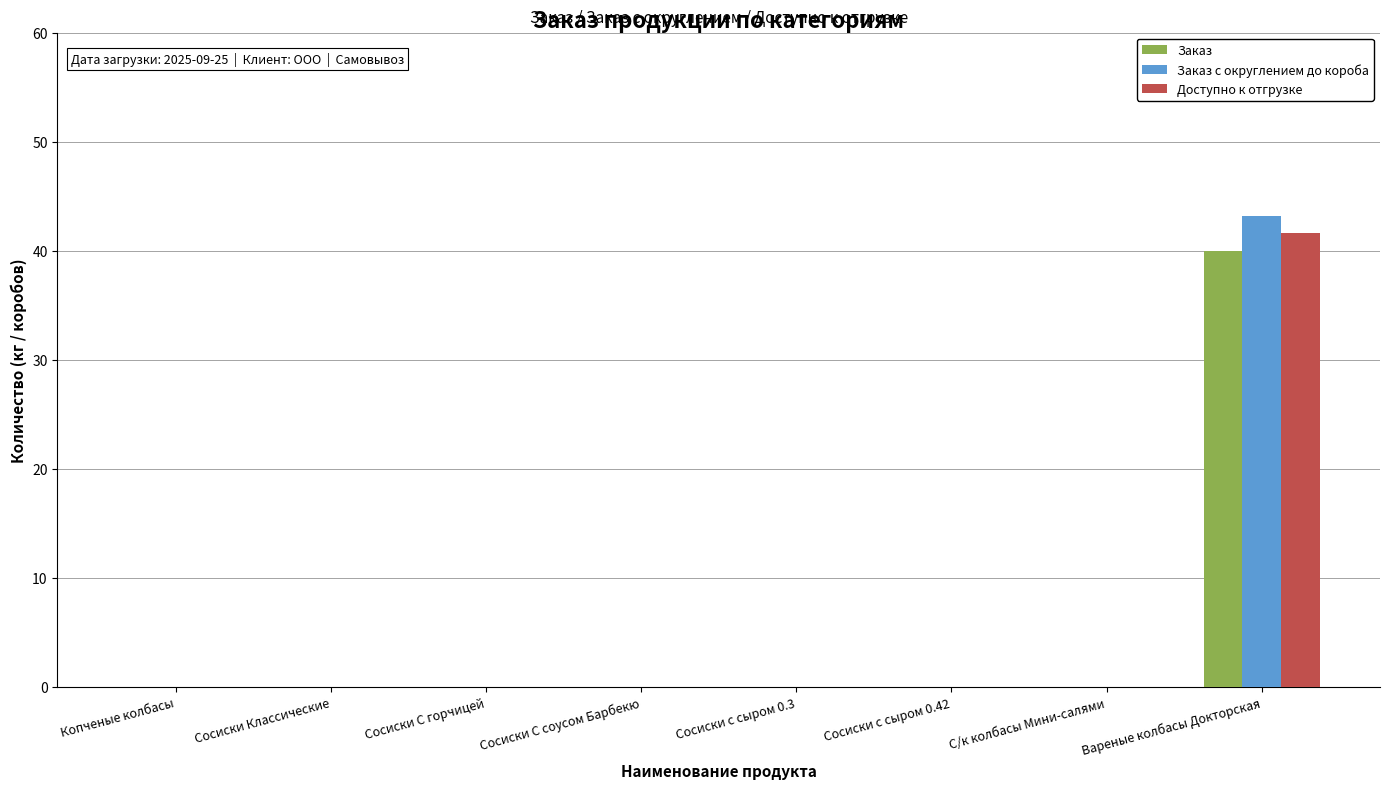

Is the value of Заказ с округлением до короба at Вареные колбасы Докторская greater than the value of Доступно к отгрузке at Копченые колбасы?

Yes